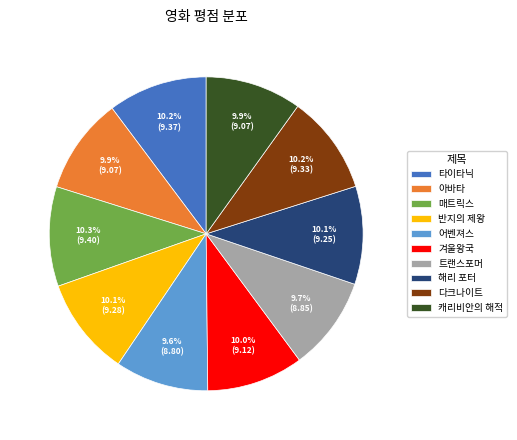

What percentage is the 겨울왕국 slice, to the nearest percent?

10%